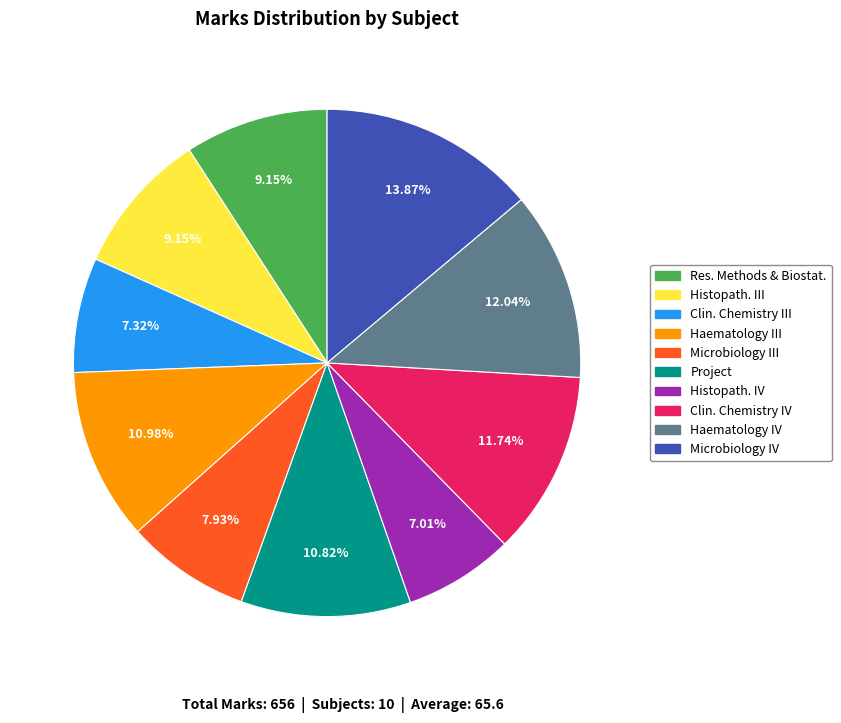

To the nearest percent, what is the difference between the largest and smallest slice percentages?

7%